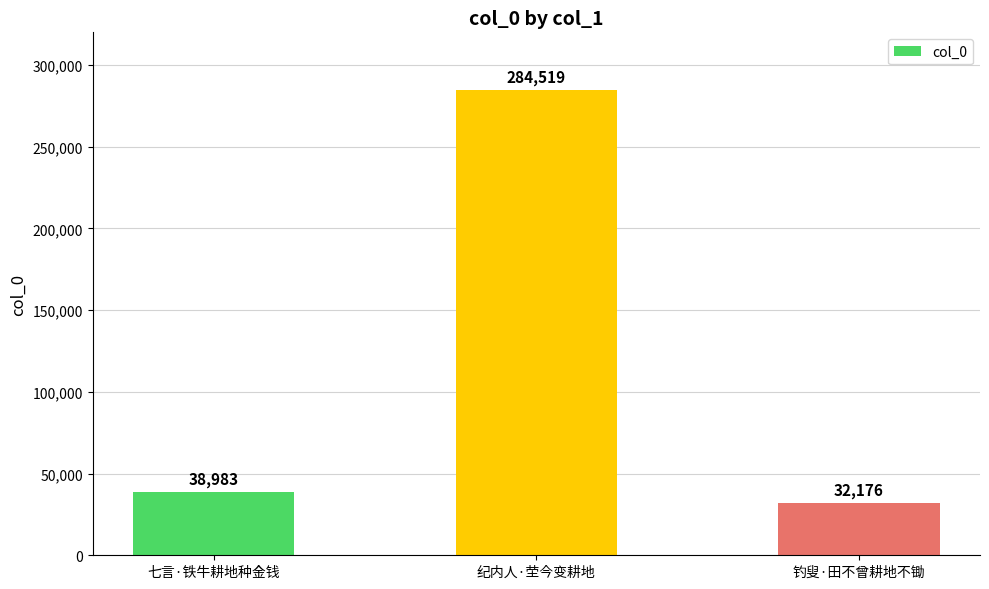

What is the label of the 2nd bar from the left?

纪内人·茔今变耕地